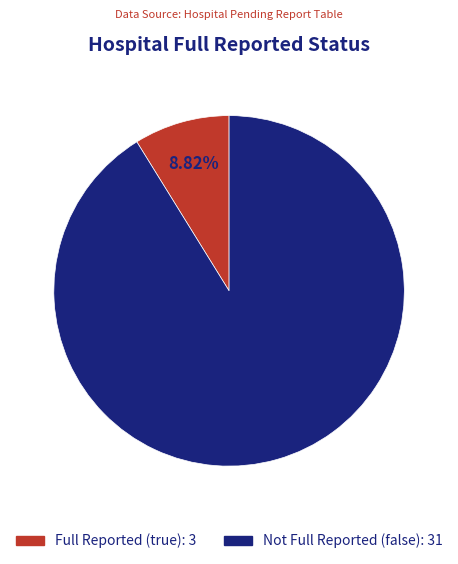

To the nearest percent, what is the average slice percentage?

50%